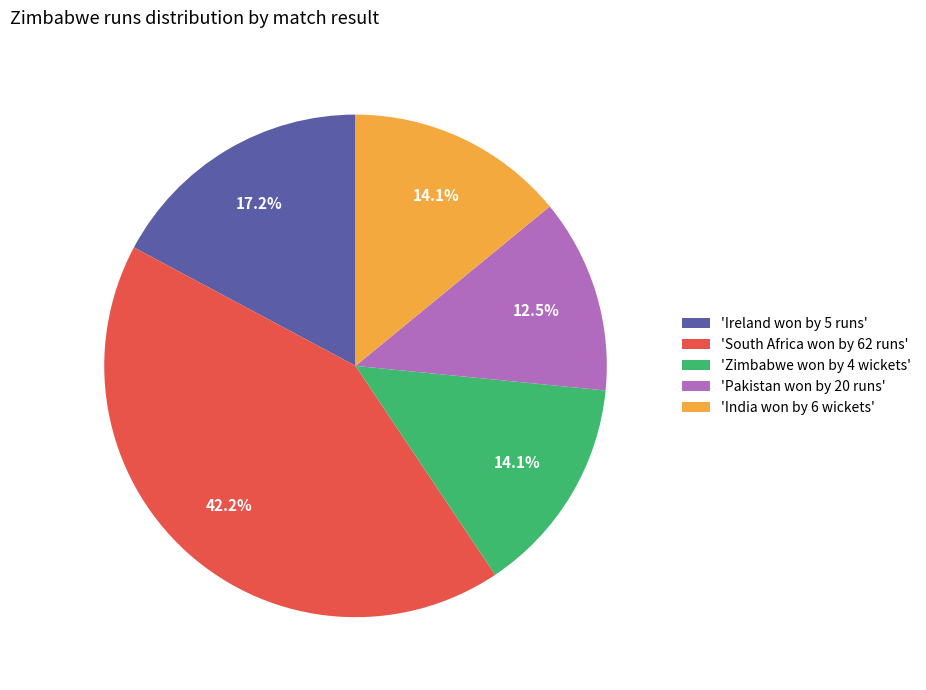

Does 'Zimbabwe won by 4 wickets' represent more than half of the total?

No